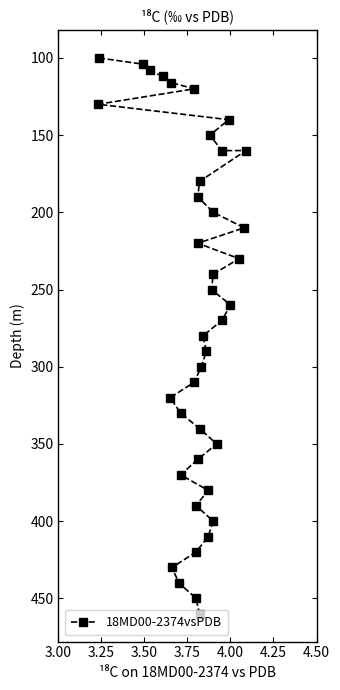

What is the label of the 38th point from the right?

3.50